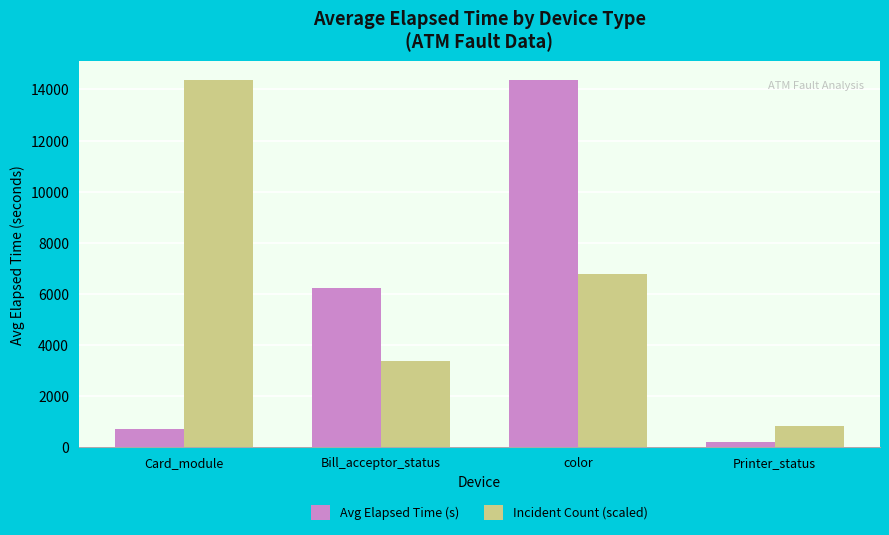

Read the Avg Elapsed Time (s) value at Card_module.

728.6